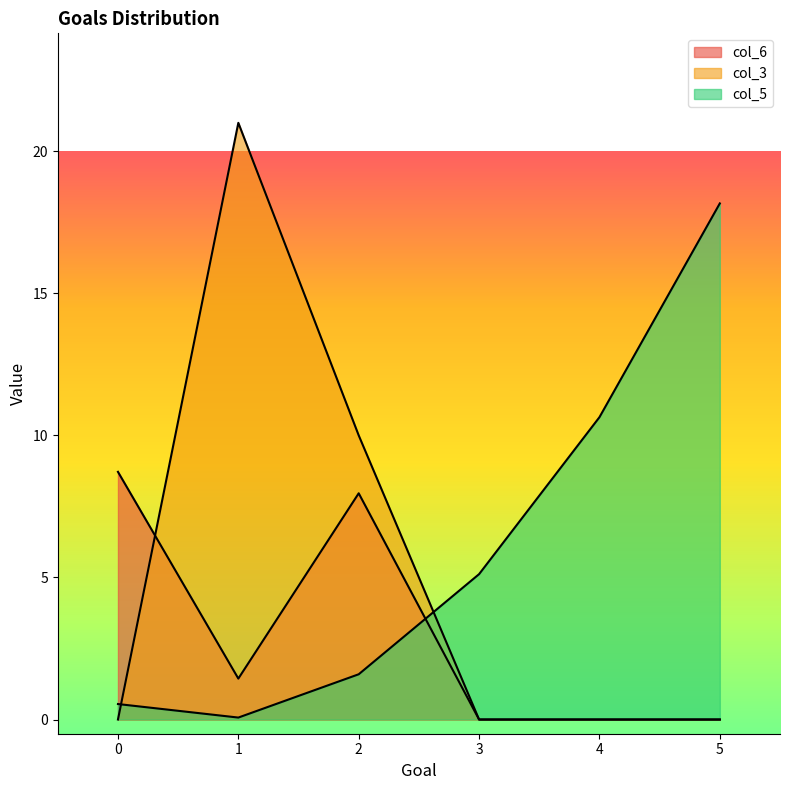

What is the sum of the col_6 values at 1 and 4?

1.4